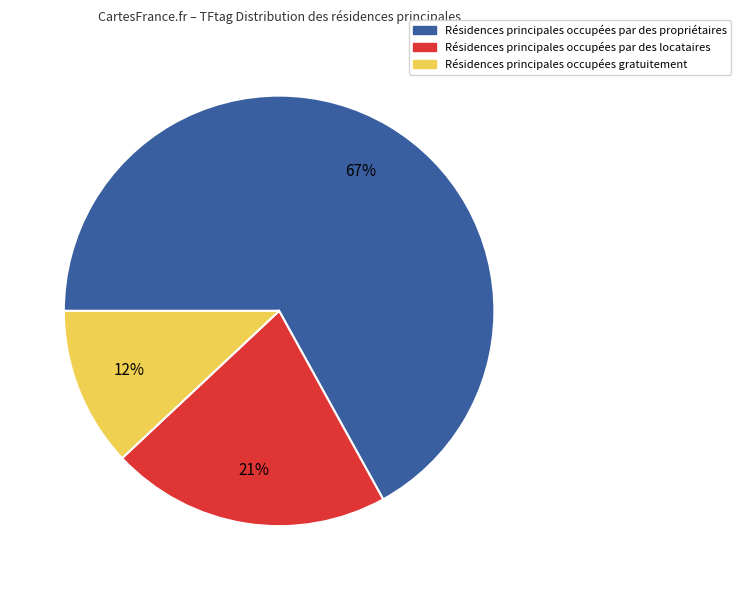

Does any single category account for the majority?

Yes